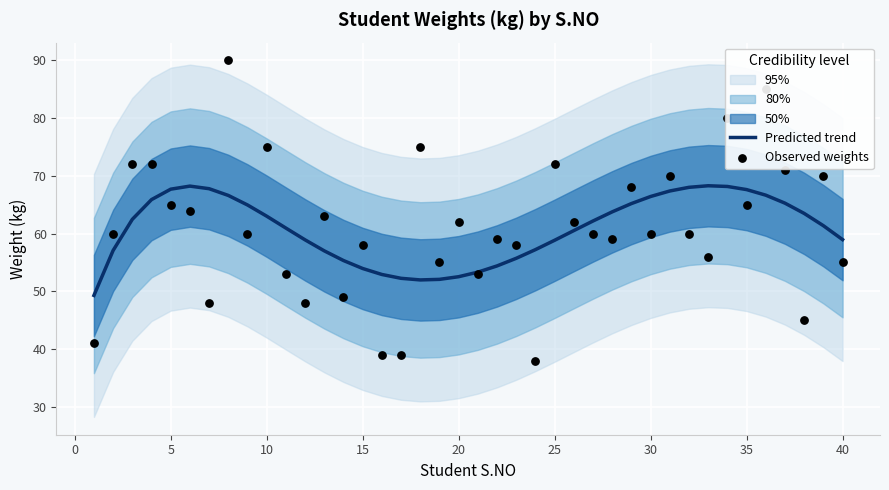

Is it true that Predicted trend equals 58.9 at 25?

True